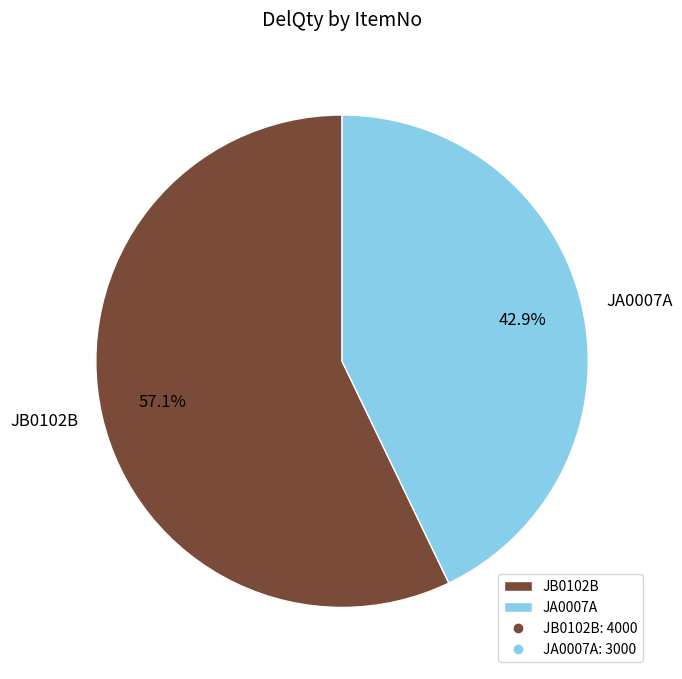

Which category accounts for the majority?

JB0102B